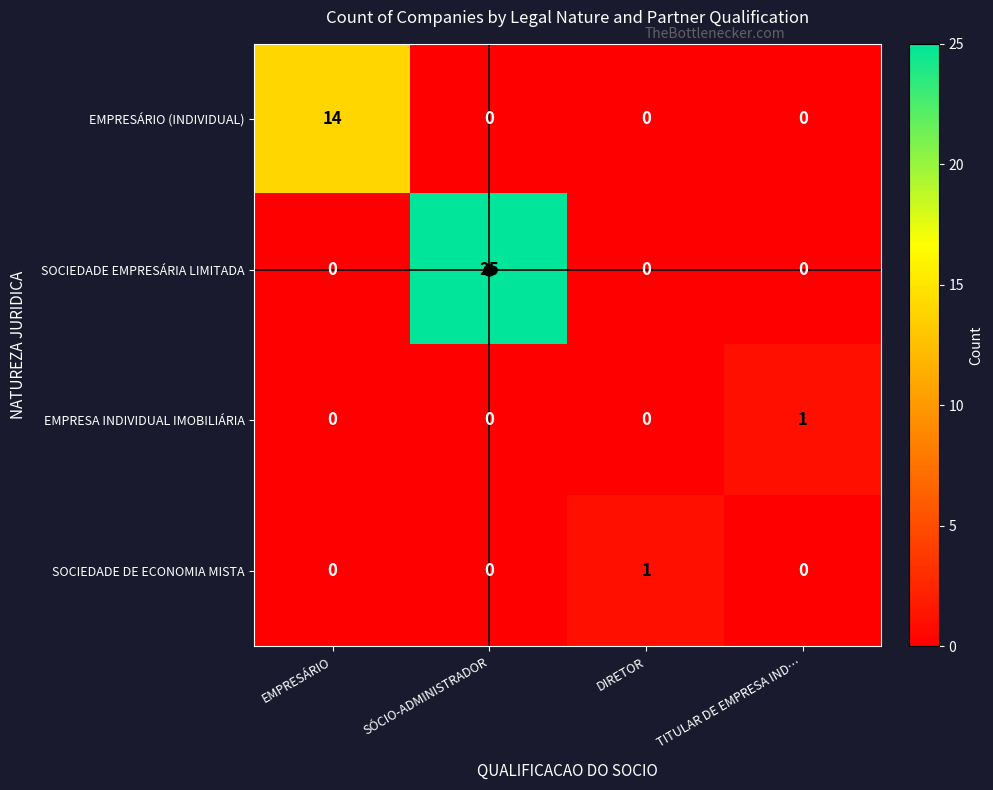

The SOCIEDADE EMPRESÁRIA LIMITADA series shows 25 at SÓCIO-ADMINISTRADOR. True or false?

True